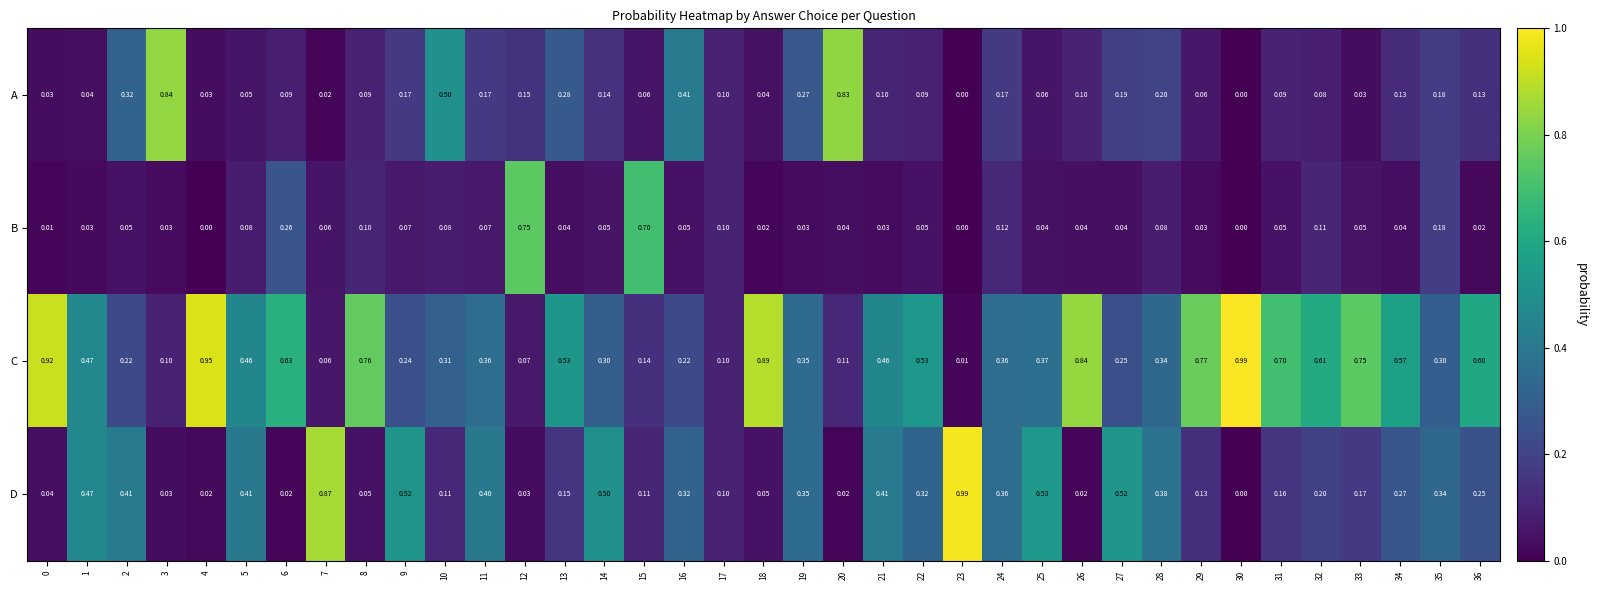

Which series has the largest range (max minus min)?

D